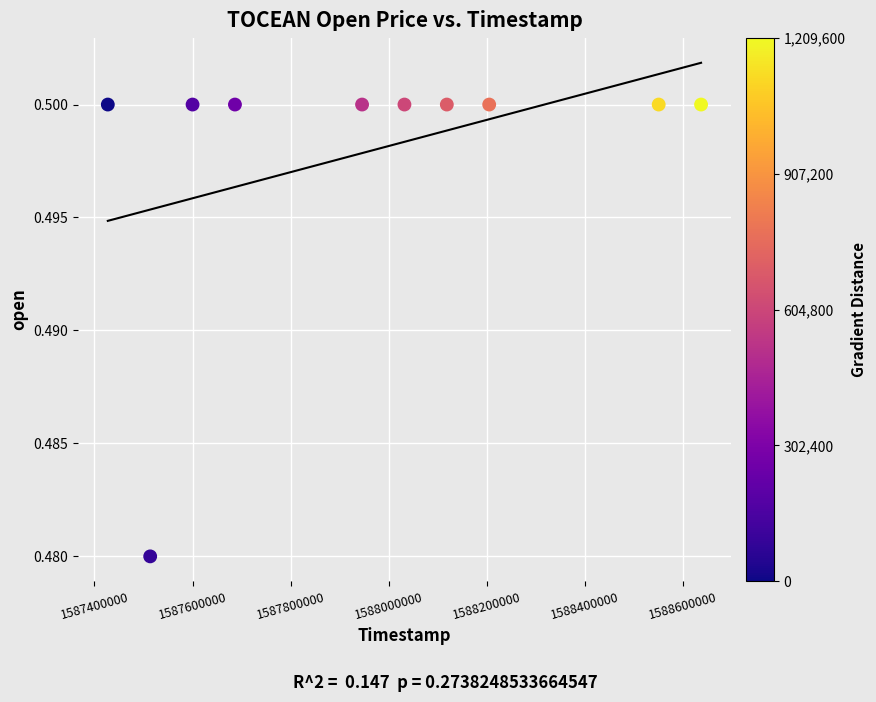

What is the average X value?

1587971520.0